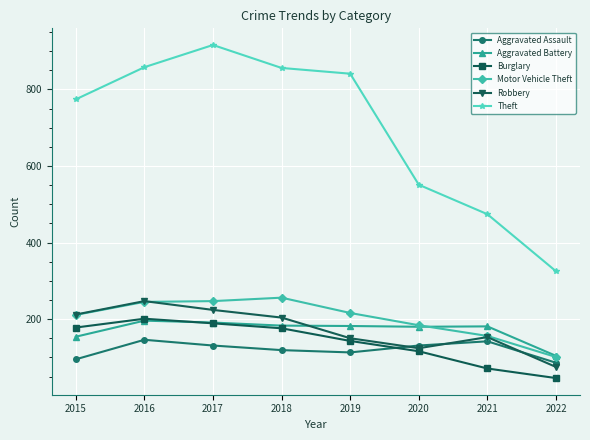

Which series has the largest range (max minus min)?

Theft